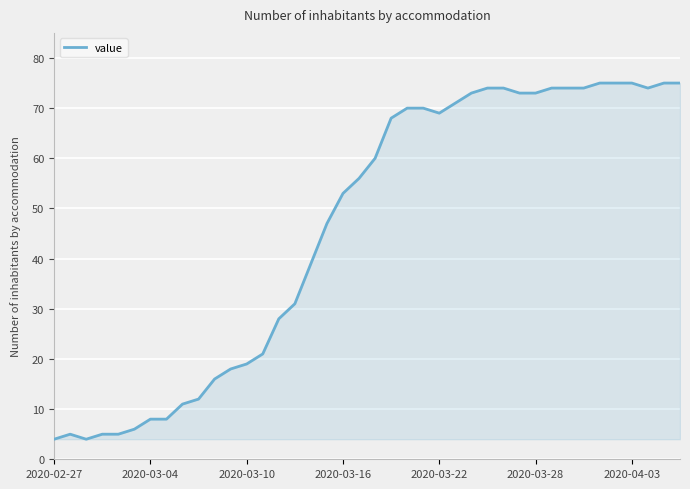

What is the difference between the maximum and minimum values?

71